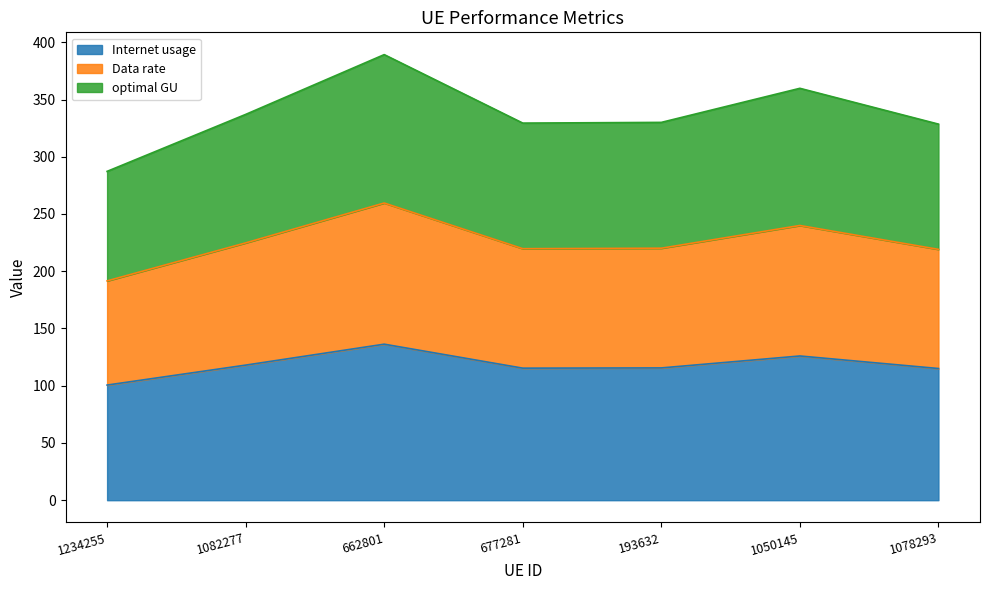

At which category is the sum across all series the highest?

662801